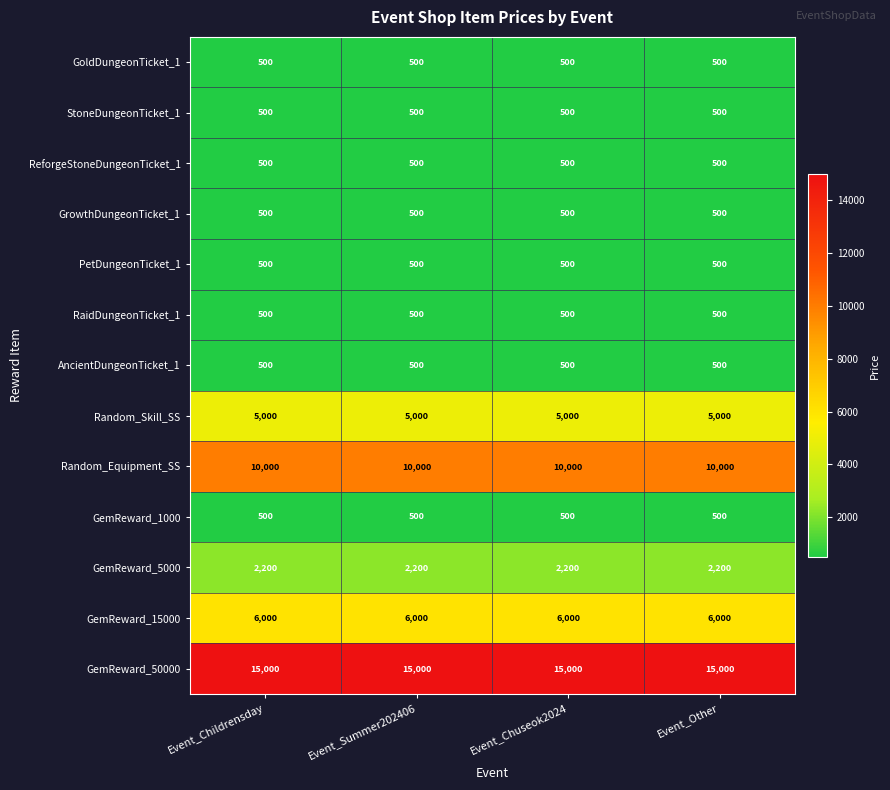

What is the sum of all AncientDungeonTicket_1 values?

2000